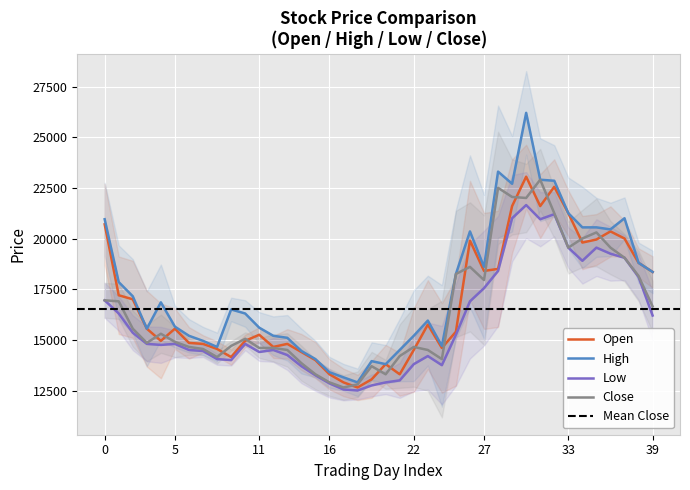

What is the minimum value for Close?

12650